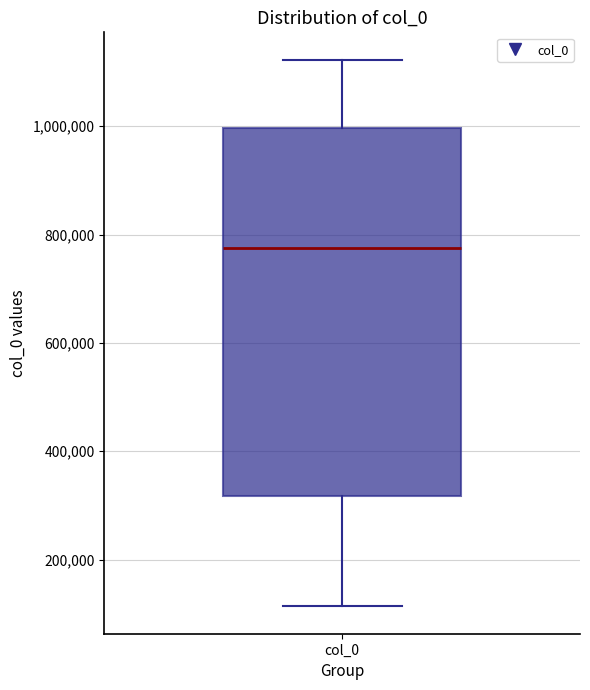

Where is the upper edge of the box for col_0 on the y-axis? The values are not printed on the chart, so give them approximately, as read against the axis.

1000000